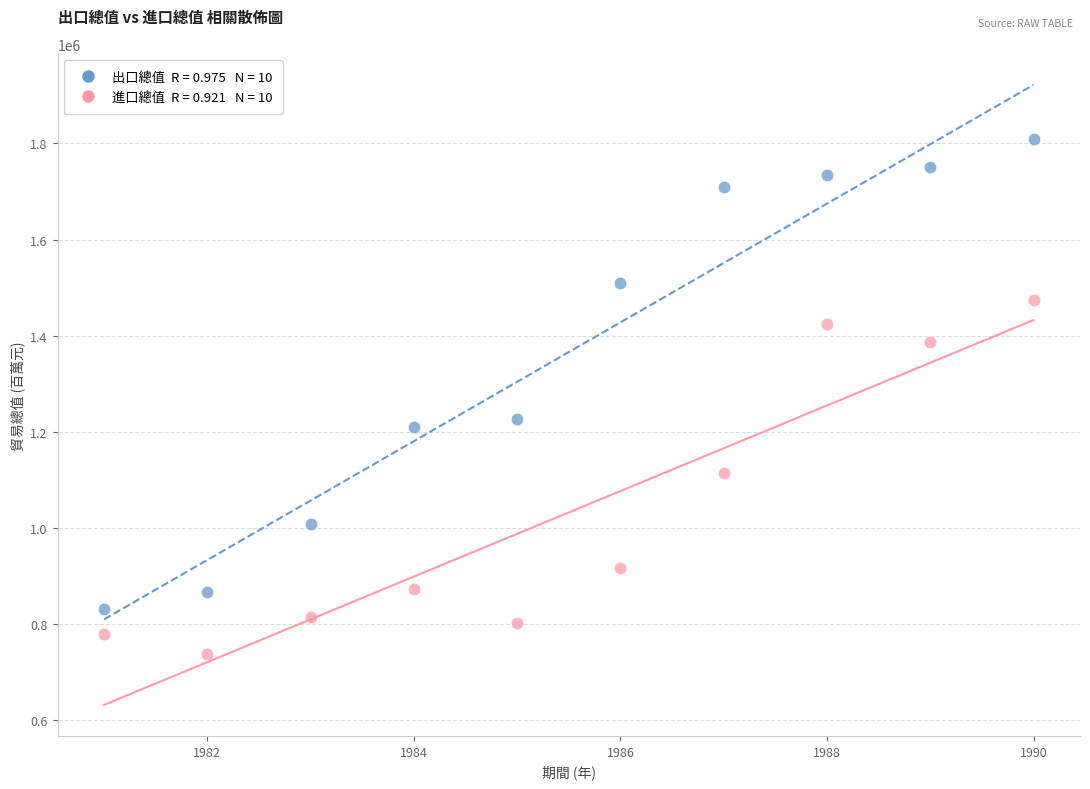

Across all series, what Y value is closest to 1272915?

1226718